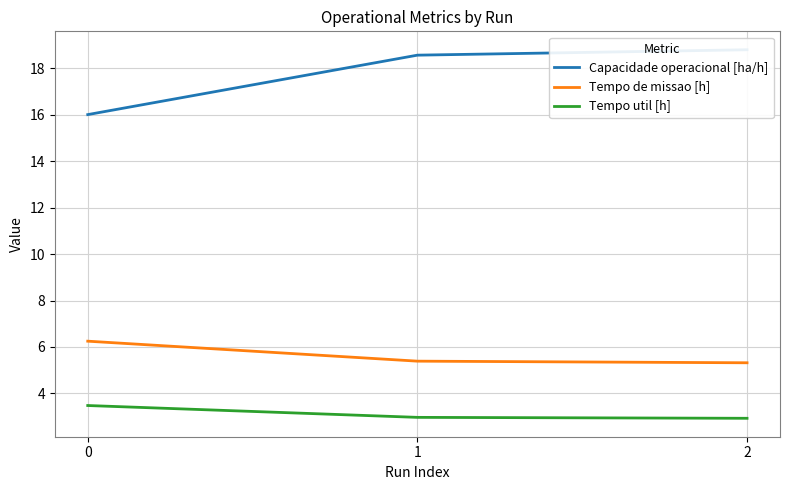

What is the minimum value for Tempo de missao [h]?

5.3